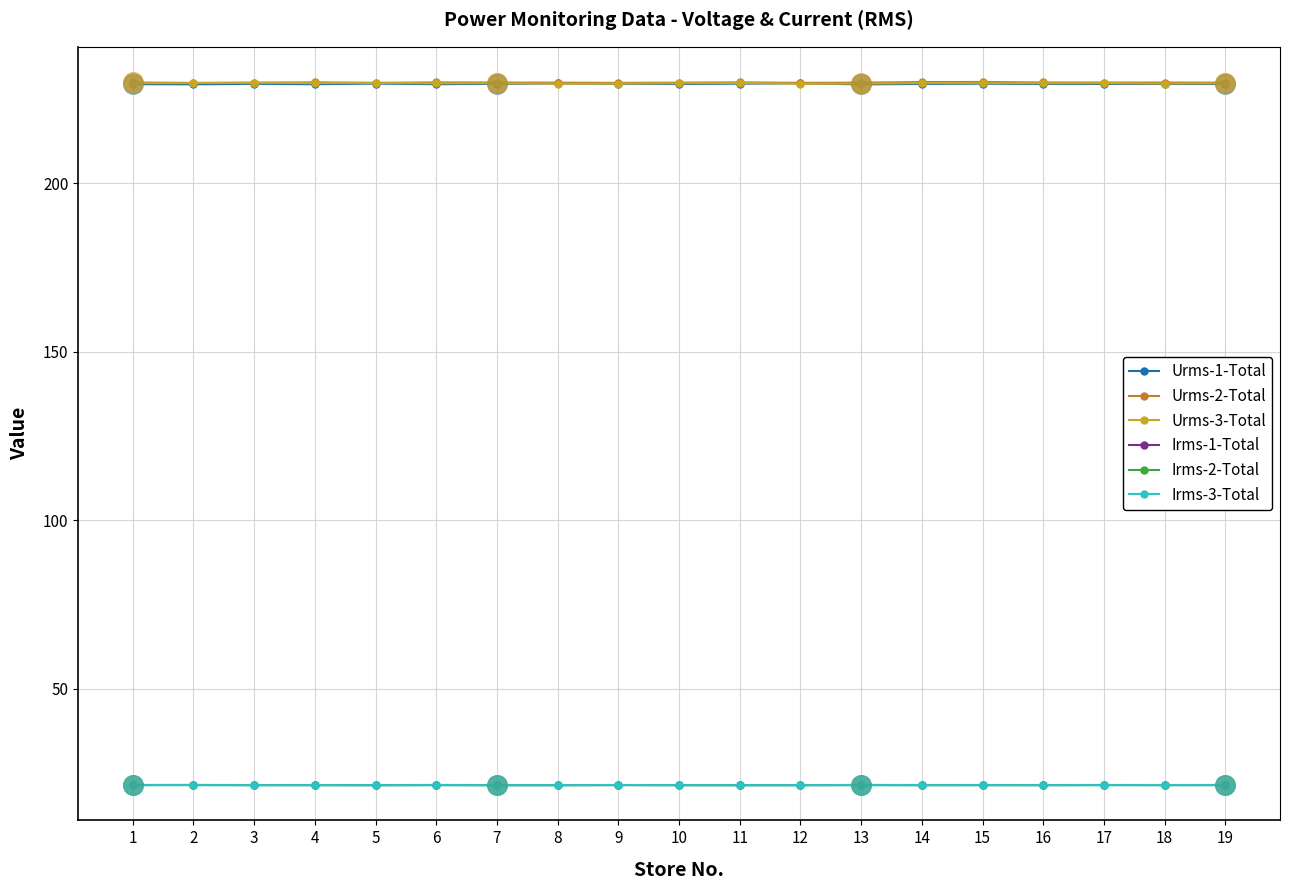

What is the greatest value displayed?

230.1